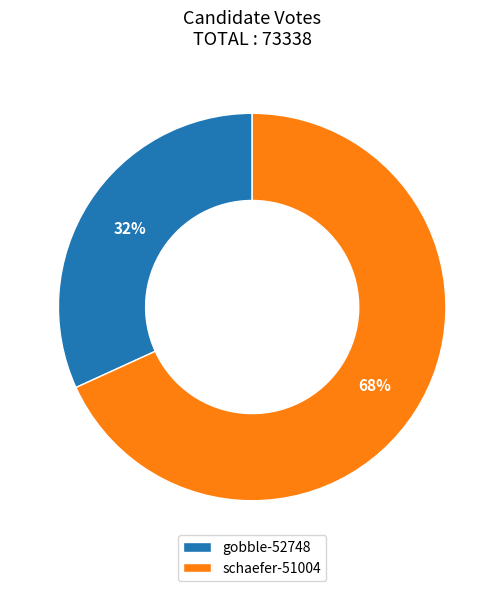

Which has a higher value, gobble-52748 or schaefer-51004?

schaefer-51004